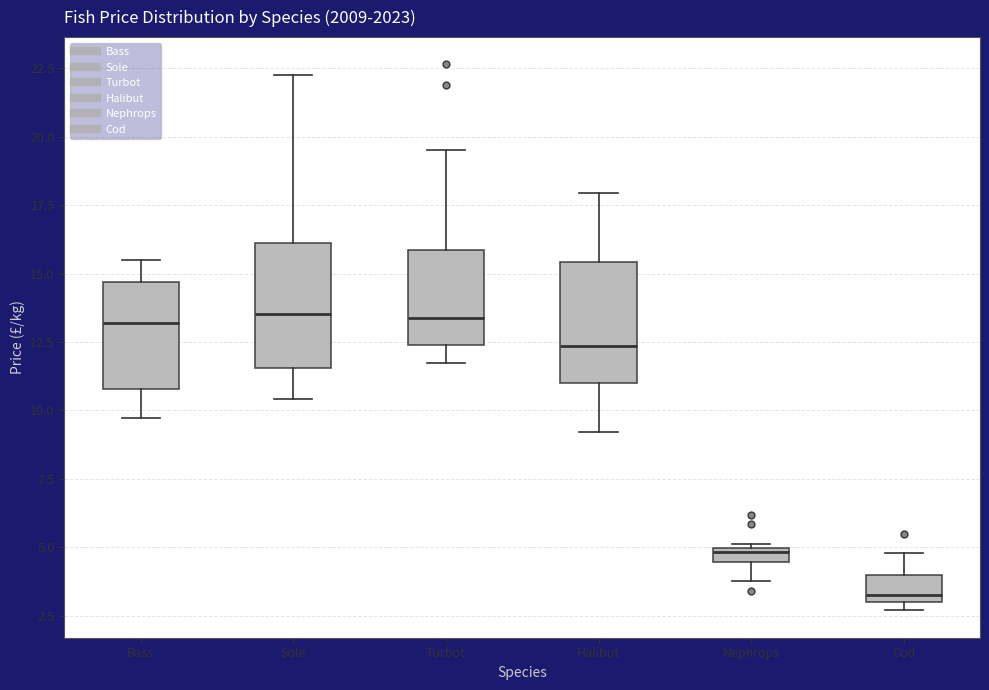

Which box has the lowest median line?

Cod